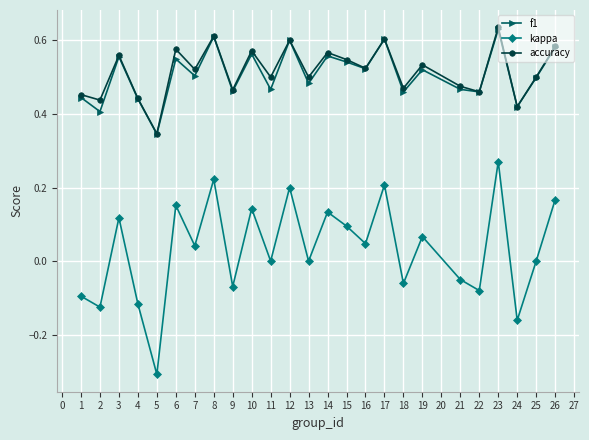

Which category has the highest value in the kappa series?

23